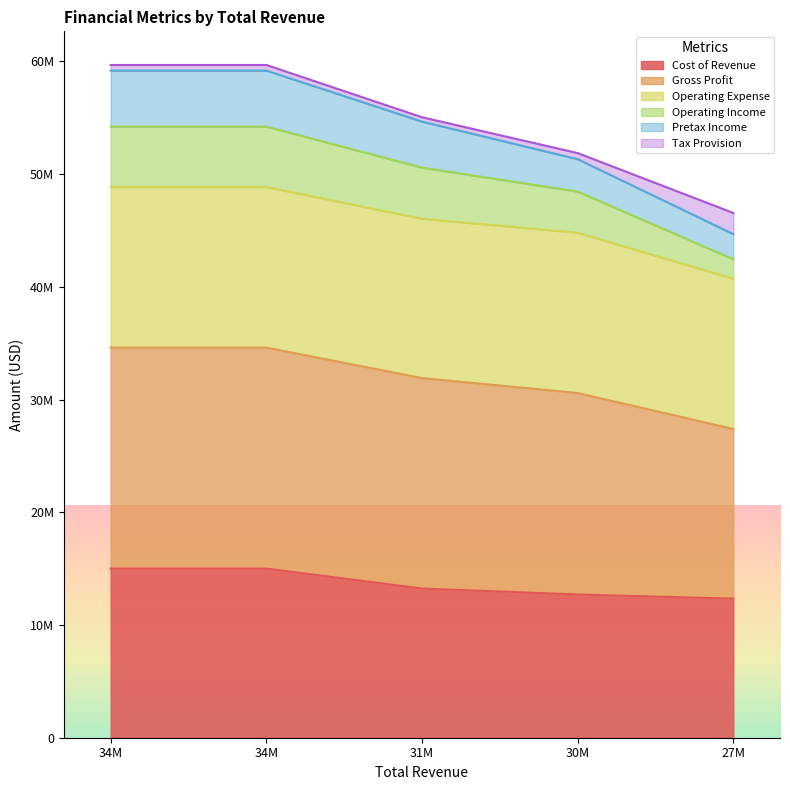

Does the chart display data point markers on the line(s)?

No